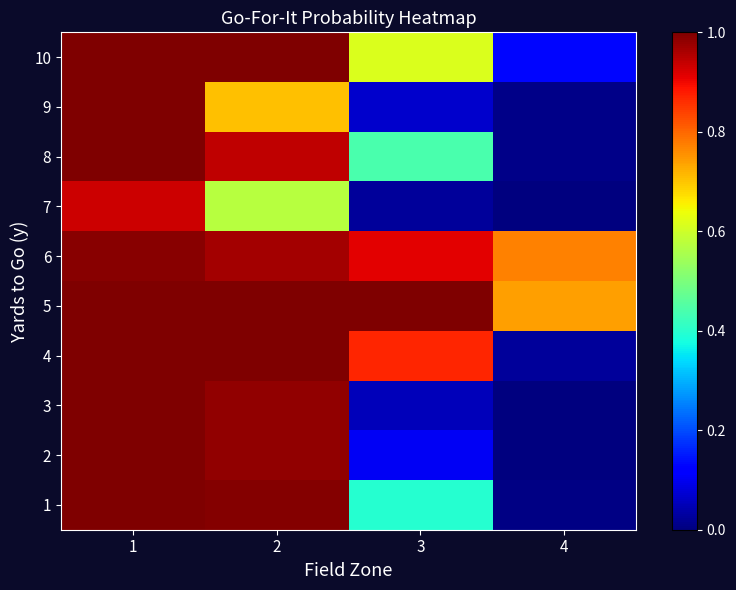

Reading left to right, extract all data points from this chart.

1: 1=1.0	2=1.0	3=0.4	4=0.0
2: 1=1.0	2=1.0	3=0.1	4=0.0
3: 1=1.0	2=1.0	3=0.1	4=0.0
4: 1=1.0	2=1.0	3=0.9	4=0.0
5: 1=1.0	2=1.0	3=1.0	4=0.7
6: 1=1.0	2=1.0	3=0.9	4=0.8
7: 1=0.9	2=0.6	3=0.0	4=0.0
8: 1=1.0	2=0.9	3=0.4	4=0.0
9: 1=1.0	2=0.7	3=0.1	4=0.0
10: 1=1.0	2=1.0	3=0.6	4=0.1